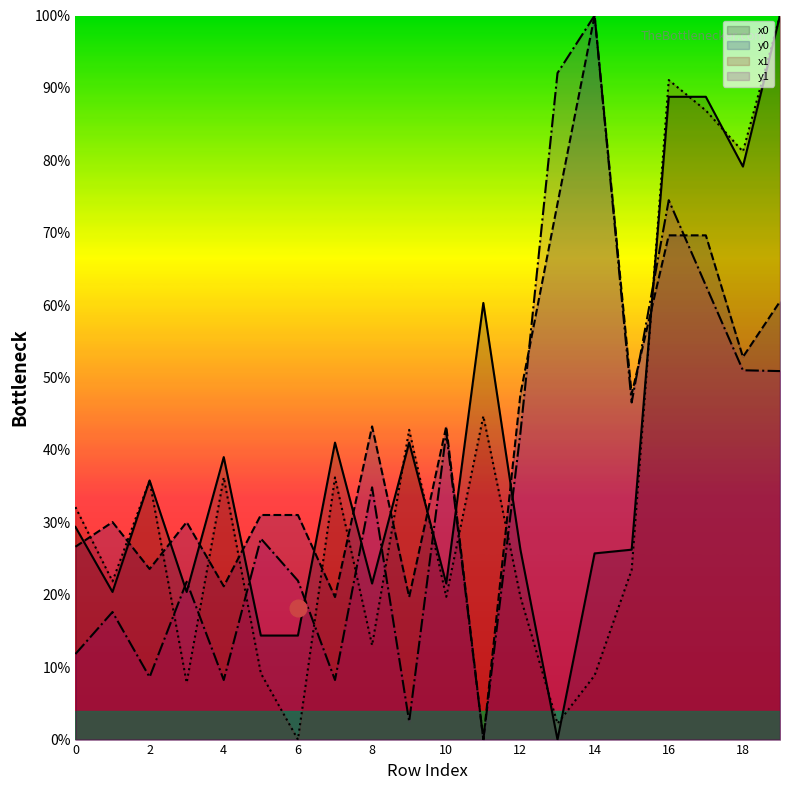

How many times do x0 and y0 cross each other?

12